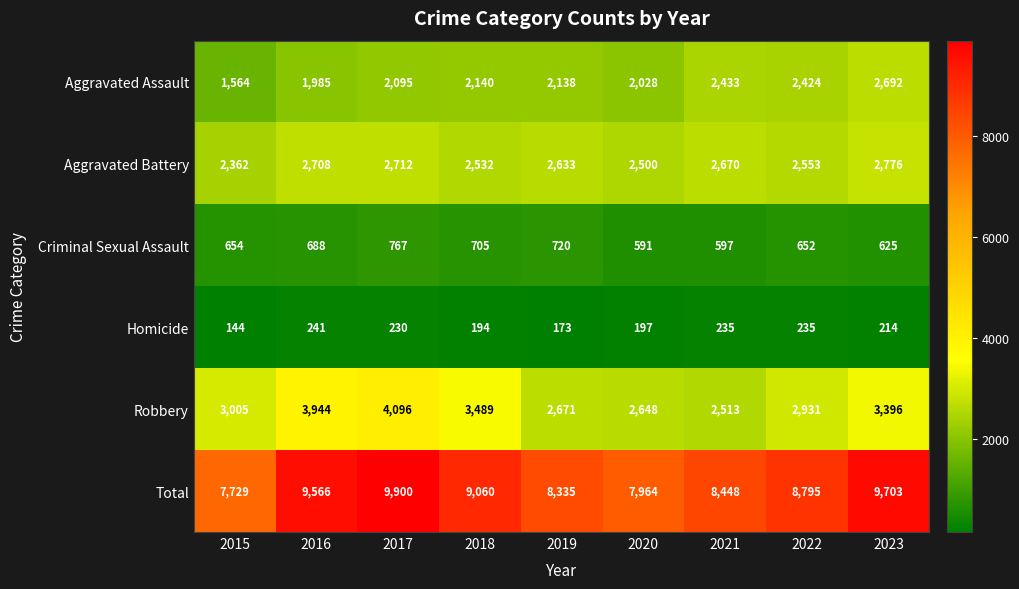

What is the difference between the maximum and second lowest values in the Total series?

1936